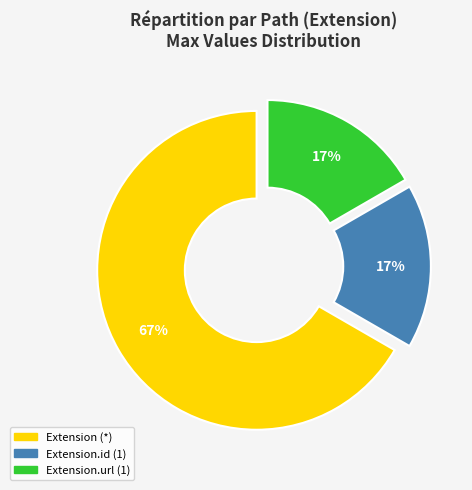

Is there any slice that represents more than half of the pie?

Yes